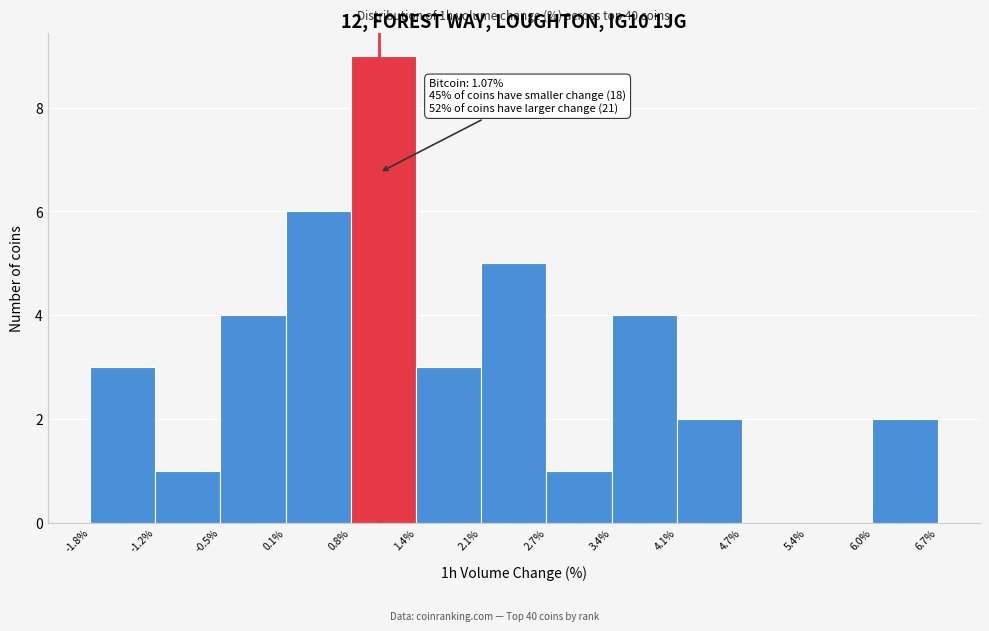

Over which range of the x-axis is the bar tallest?

0.8% to 1.4%